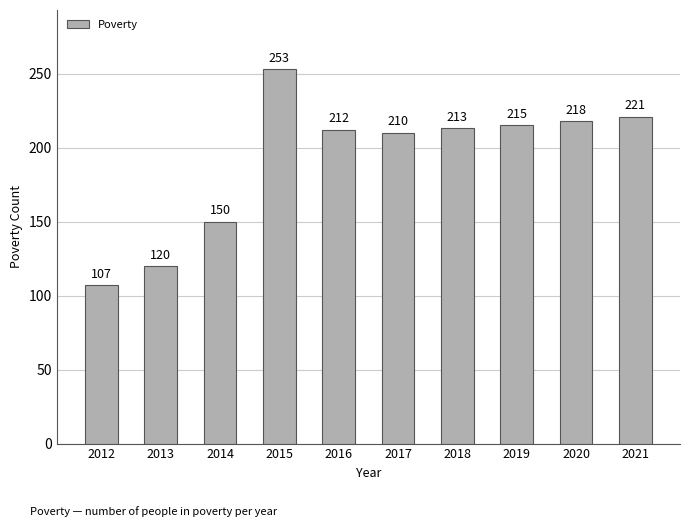

Is it true that the value at 2014 is 150?

True